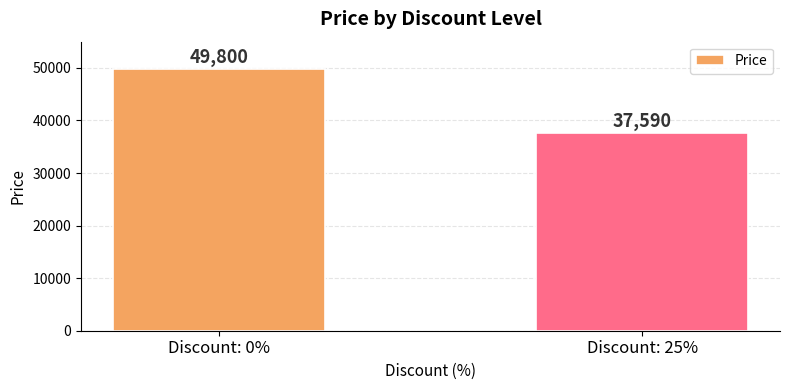

Rank the categories by value from highest to lowest.

Discount: 0%, Discount: 25%